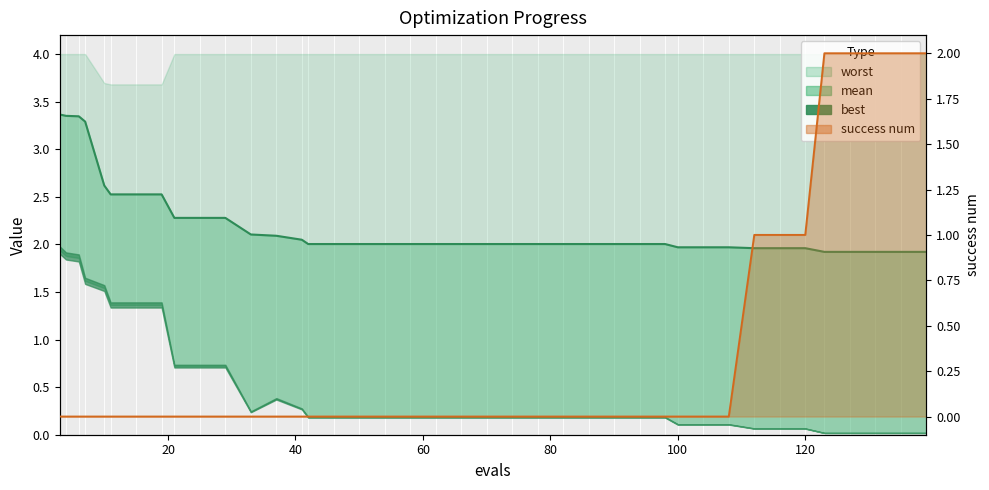

What is the sum of all mean values?

88.1